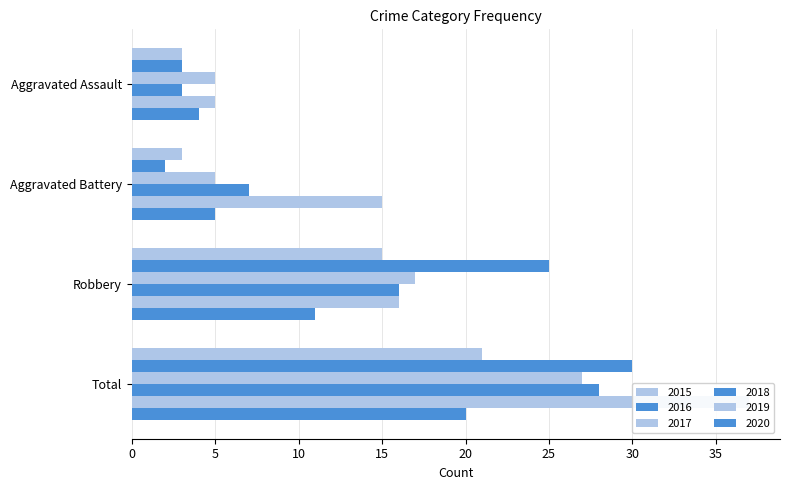

Between Aggravated Assault and Robbery, which series saw the biggest shift?

2016